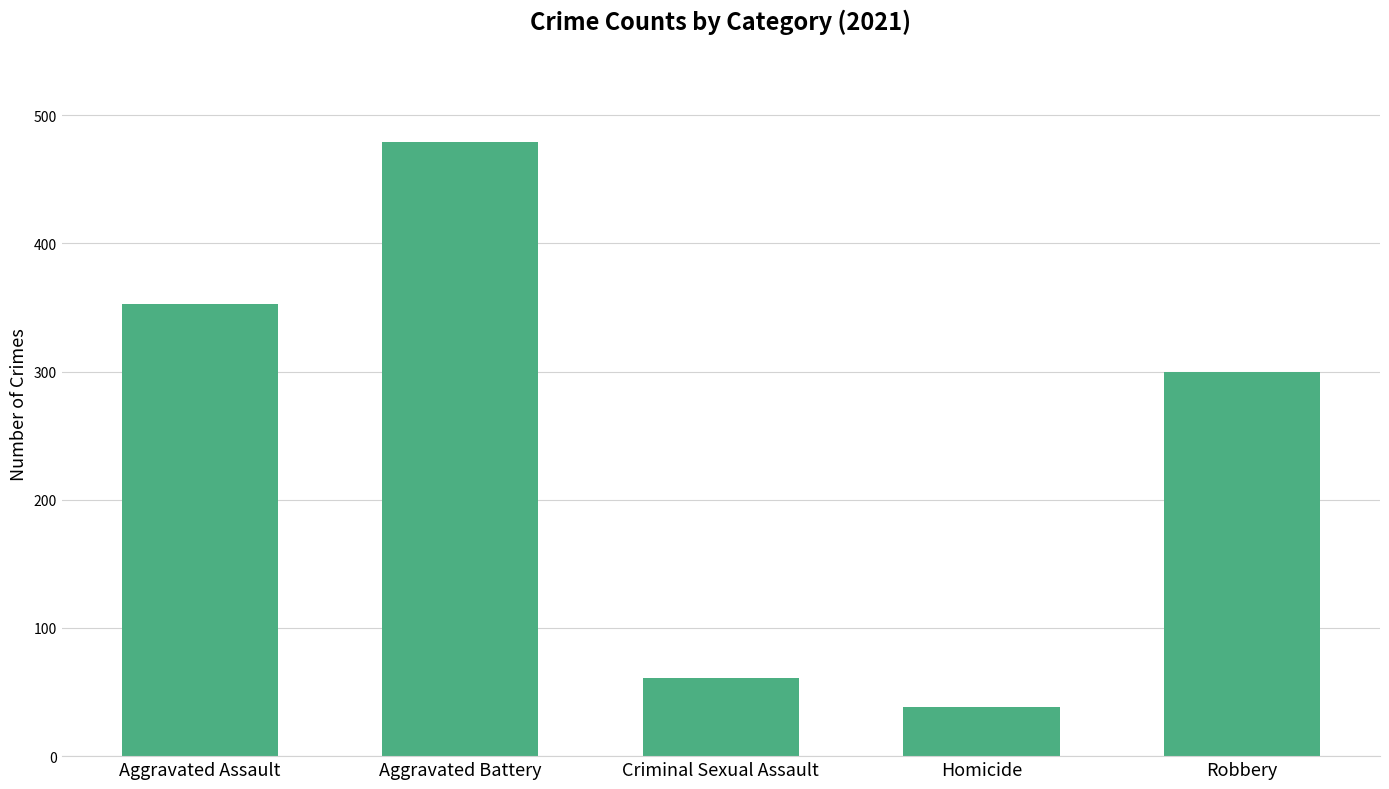

How many values are below 300?

2